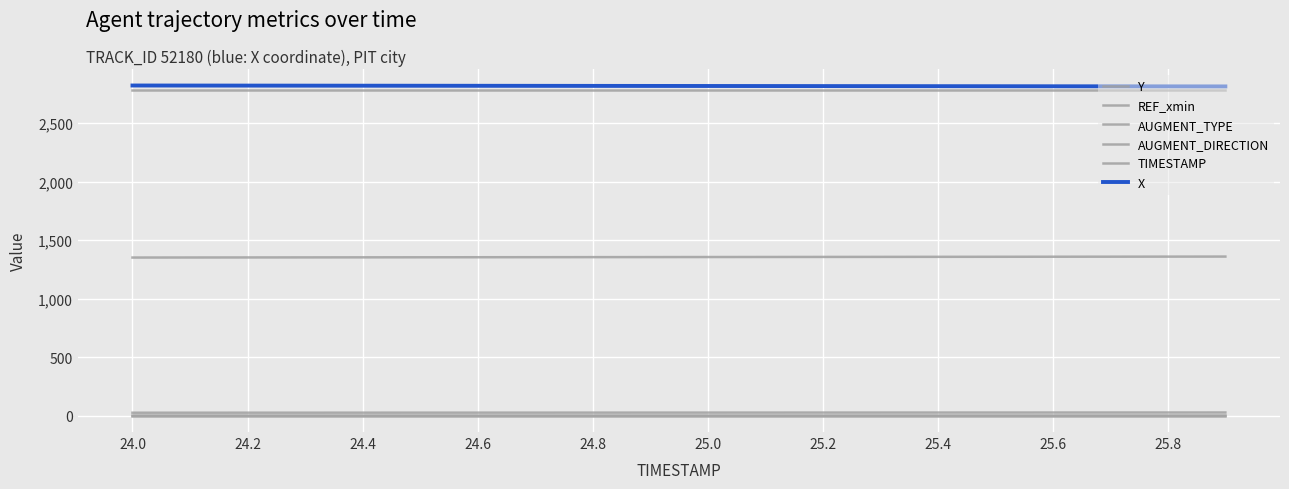

How many lines are shown in the chart?

6